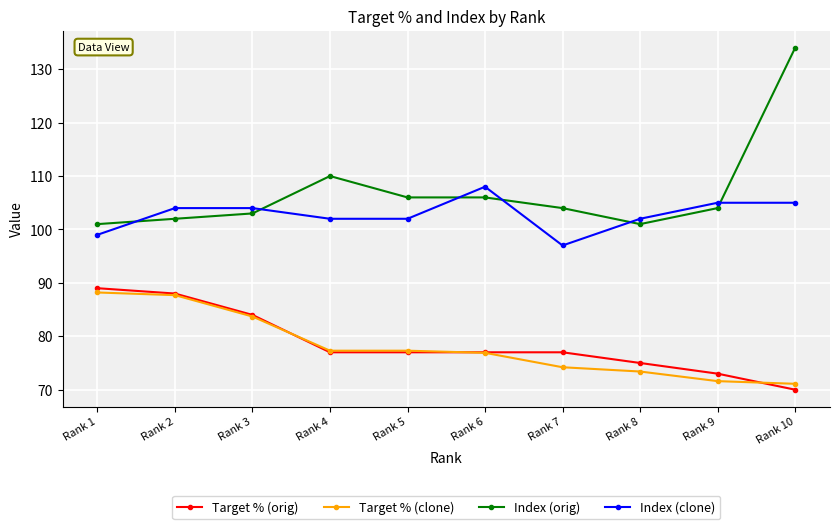

True or false: Target % (orig) has a value of 77.0 at Rank 7.

True